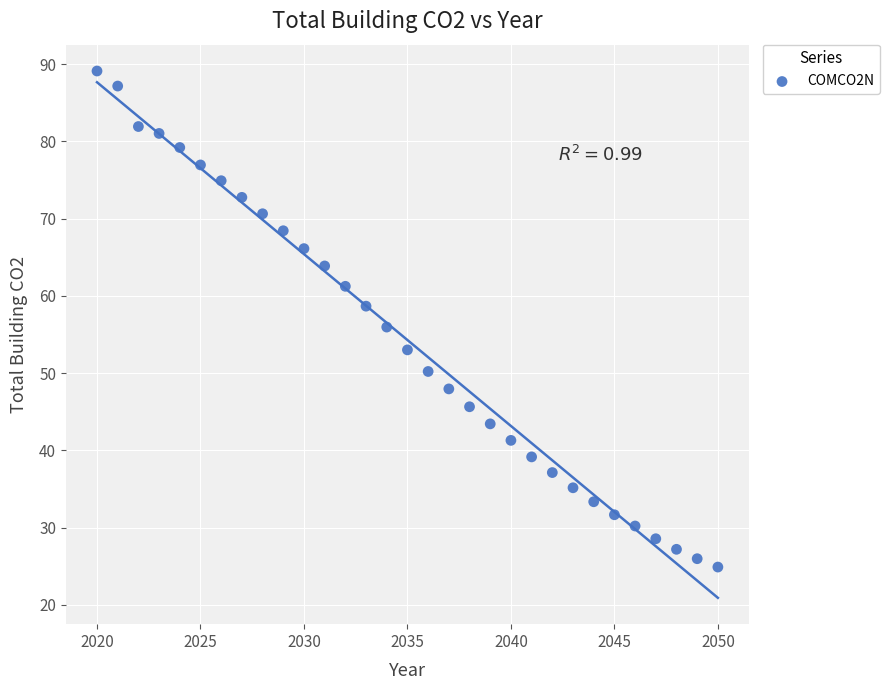

What is the range of X values (max minus min)?

30.0